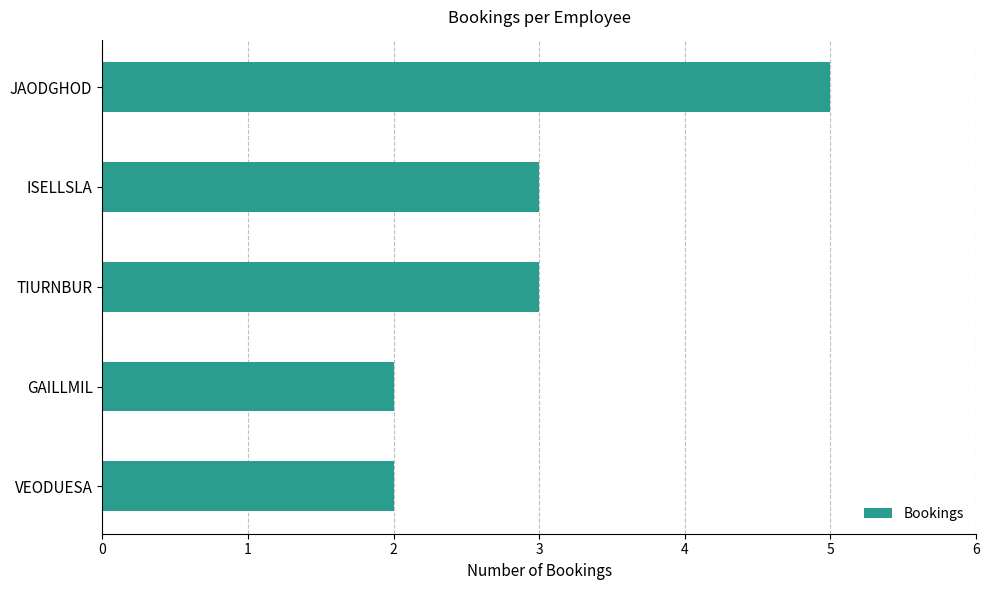

True or false: the data shows 1 at VEODUESA.

False